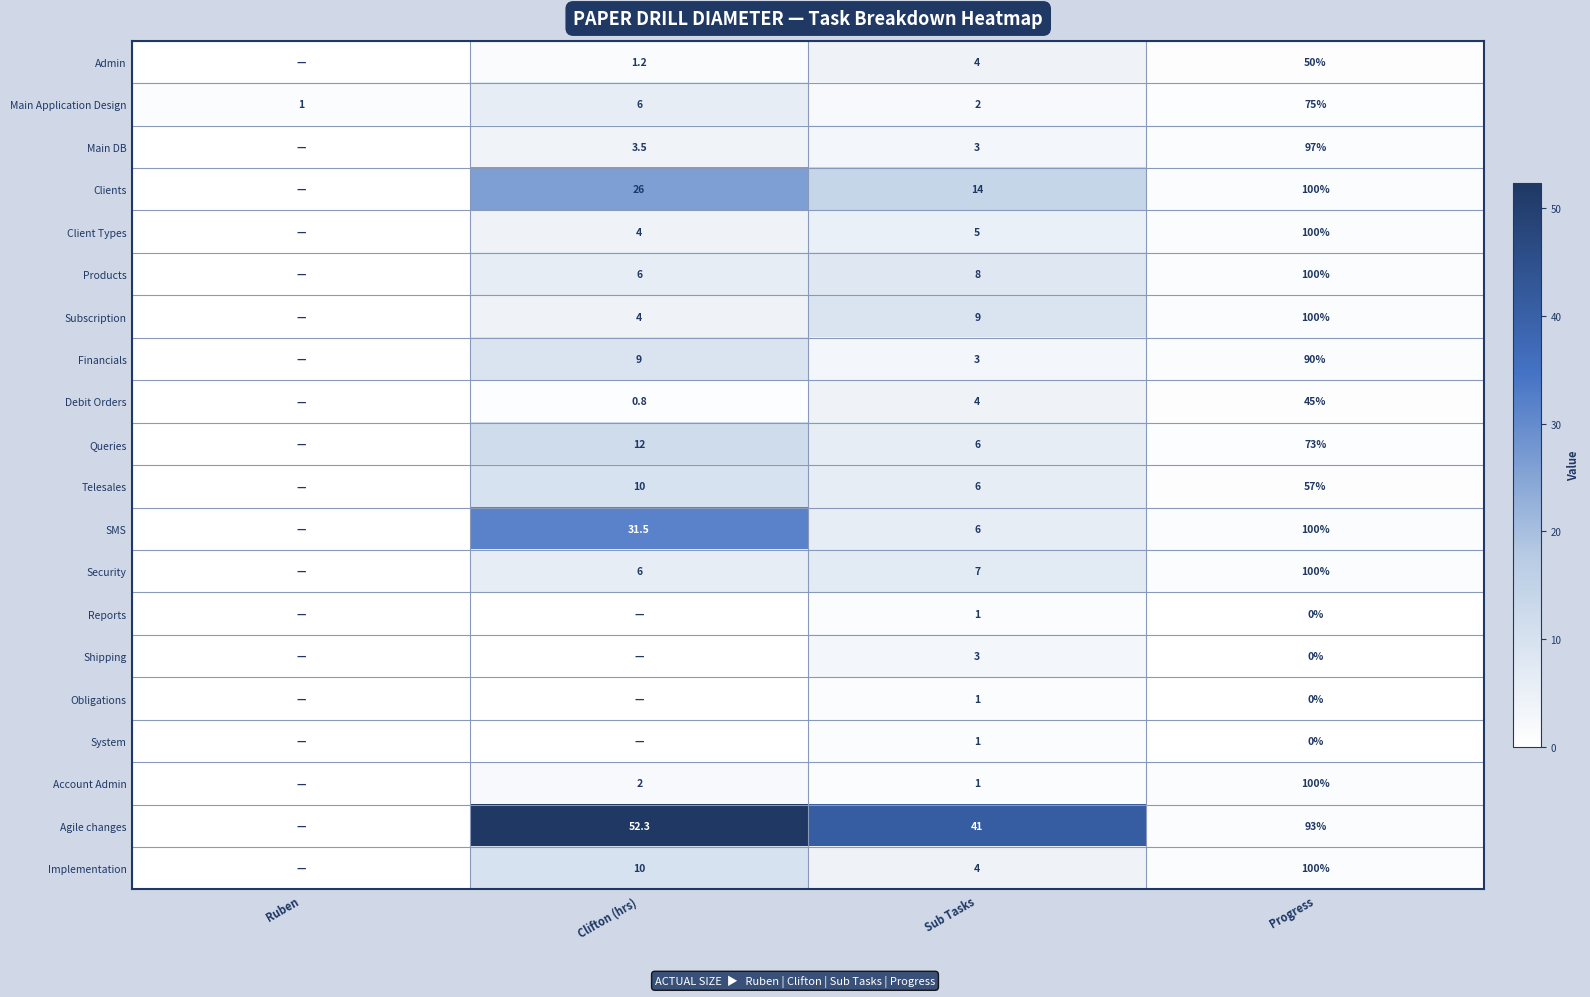

What is the spread (max minus min) of values at Progress?

100.0